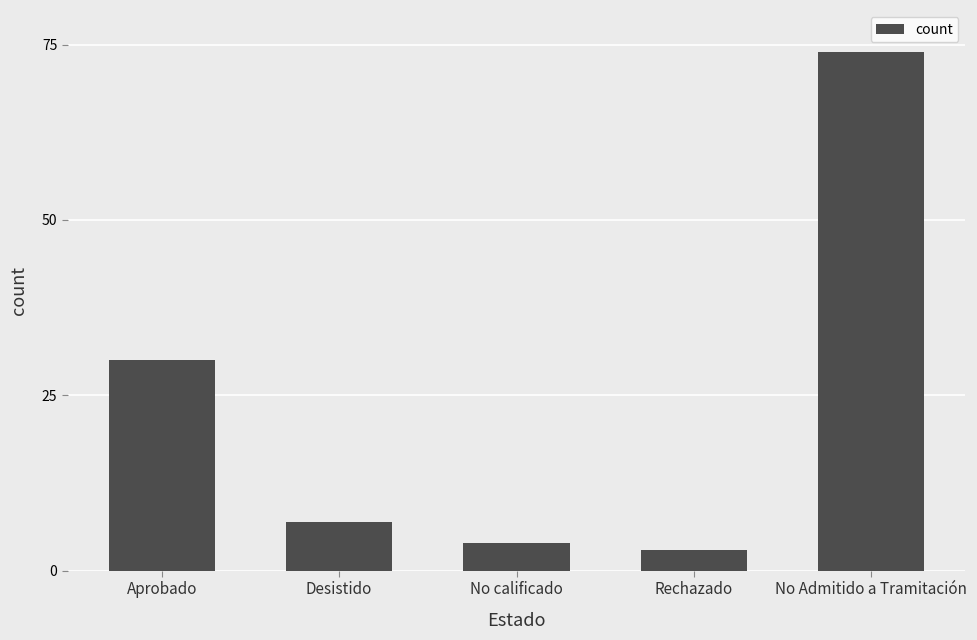

At which label is the value closest to 38?

Aprobado